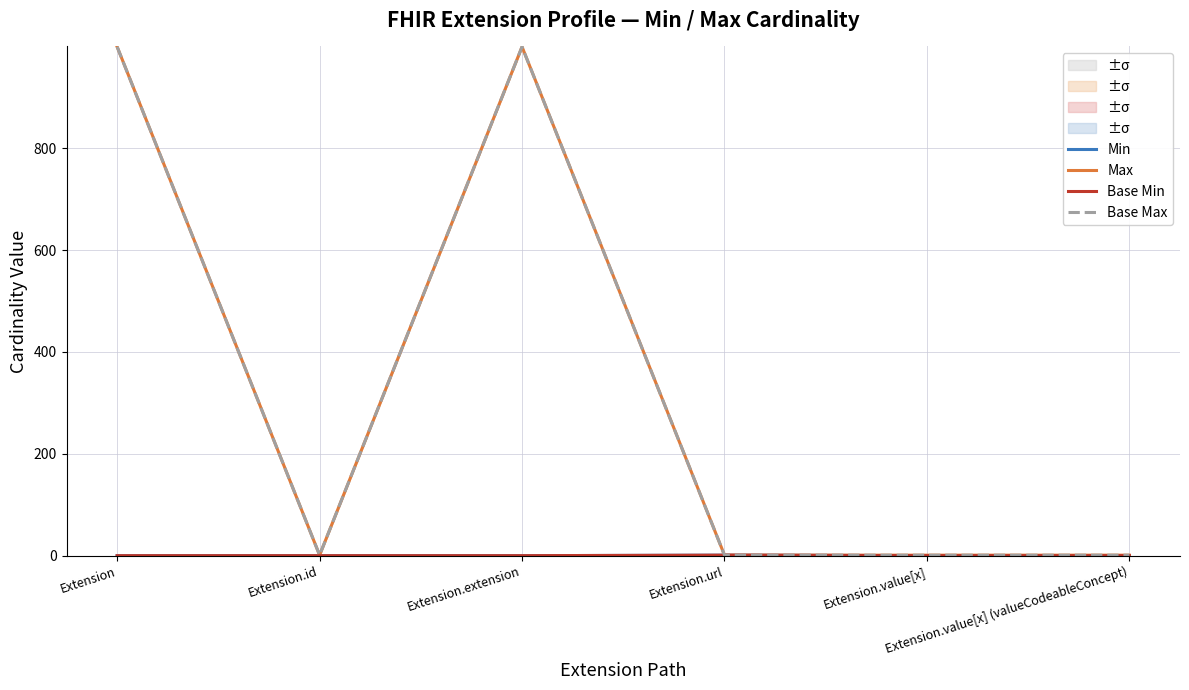

What is the value of the Base Min point at the 4th from the left?

1